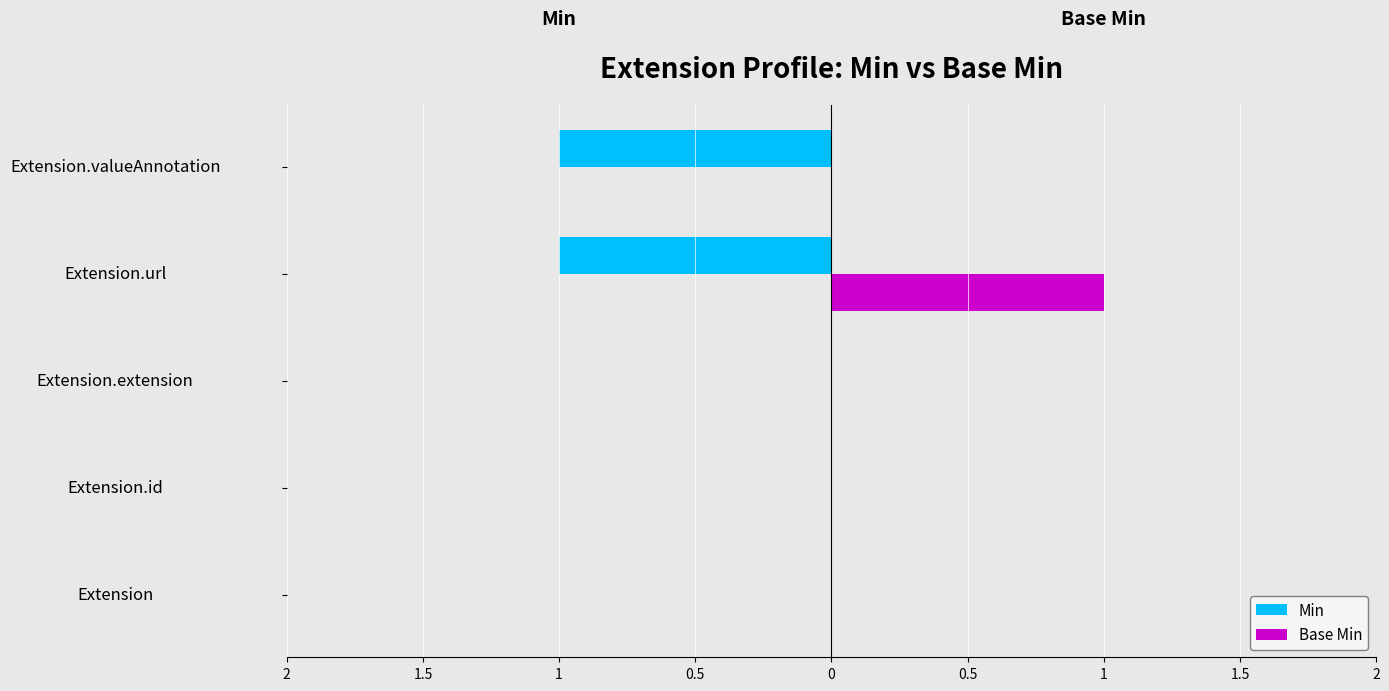

What is the minimum value shown in the chart?

-1